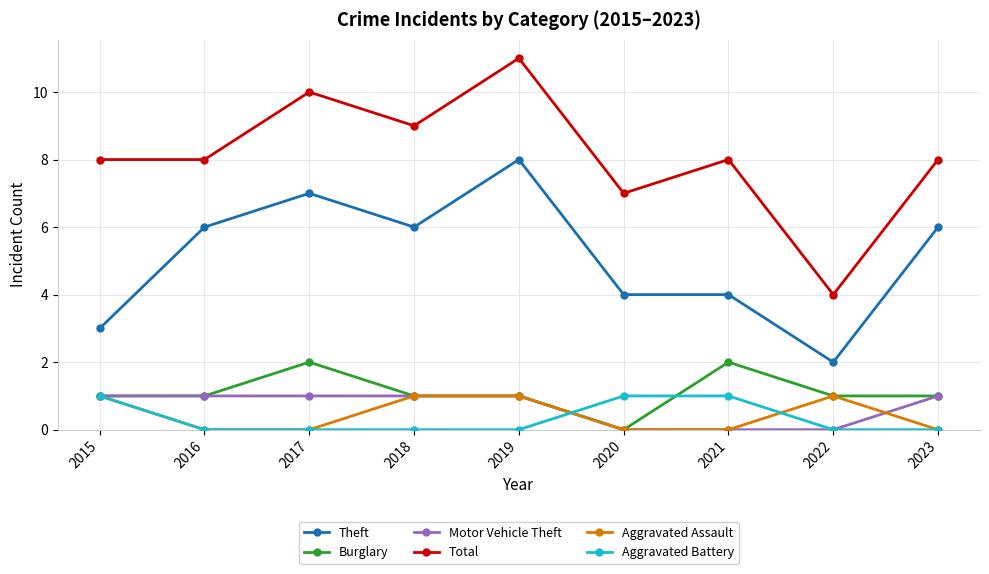

Is the value of Total at 2016 greater than the value of Aggravated Battery at 2017?

Yes